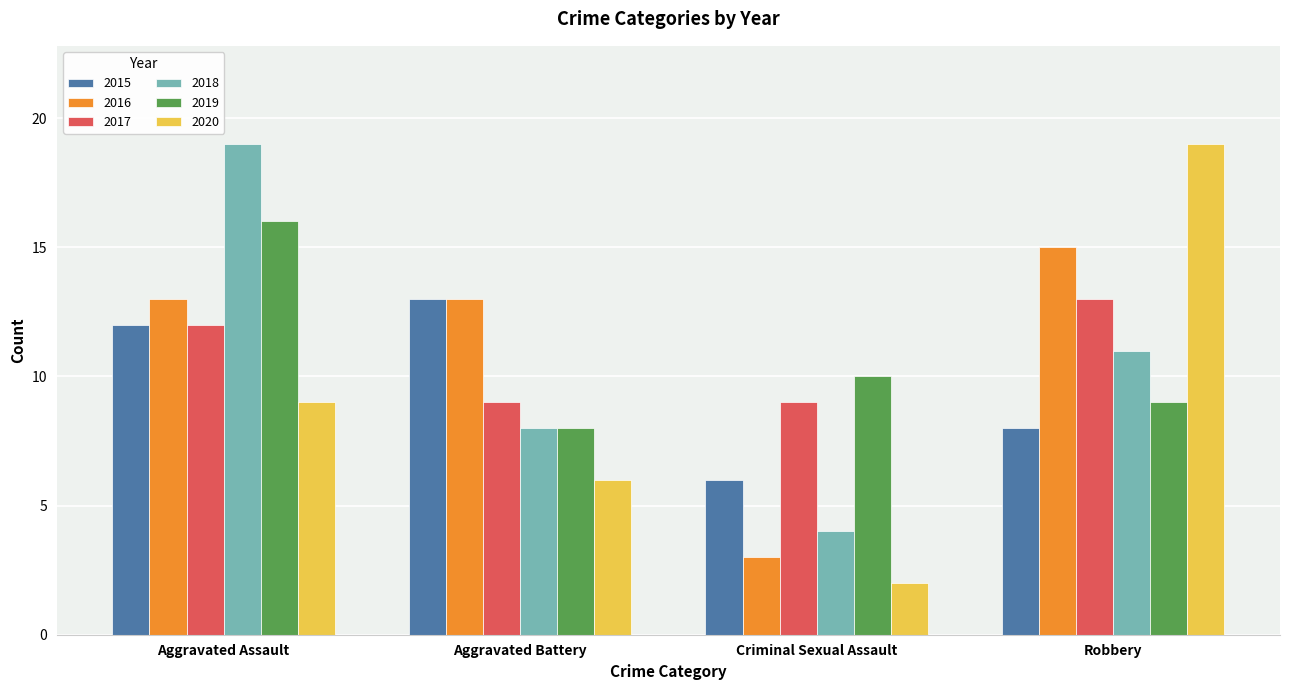

Where is 2020 nearest to the value 10?

Aggravated Assault